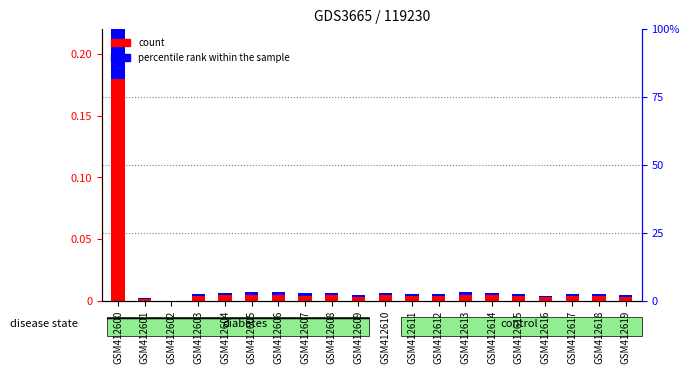

Reading left to right, extract all data points from this chart.

count: GSM412600=0.2	GSM412601=0.0	GSM412602=0.0	GSM412603=0.0	GSM412604=0.0	GSM412605=0.0	GSM412606=0.0	GSM412607=0.0	GSM412608=0.0	GSM412609=0.0	GSM412610=0.0	GSM412611=0.0	GSM412612=0.0	GSM412613=0.0	GSM412614=0.0	GSM412615=0.0	GSM412616=0.0	GSM412617=0.0	GSM412618=0.0	GSM412619=0.0
percentile rank within the sample: GSM412600=0.1	GSM412601=0.0	GSM412602=0.0	GSM412603=0.0	GSM412604=0.0	GSM412605=0.0	GSM412606=0.0	GSM412607=0.0	GSM412608=0.0	GSM412609=0.0	GSM412610=0.0	GSM412611=0.0	GSM412612=0.0	GSM412613=0.0	GSM412614=0.0	GSM412615=0.0	GSM412616=0.0	GSM412617=0.0	GSM412618=0.0	GSM412619=0.0